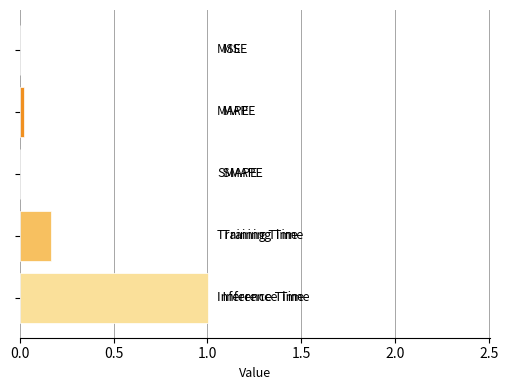

What is the greatest value displayed?

1.0